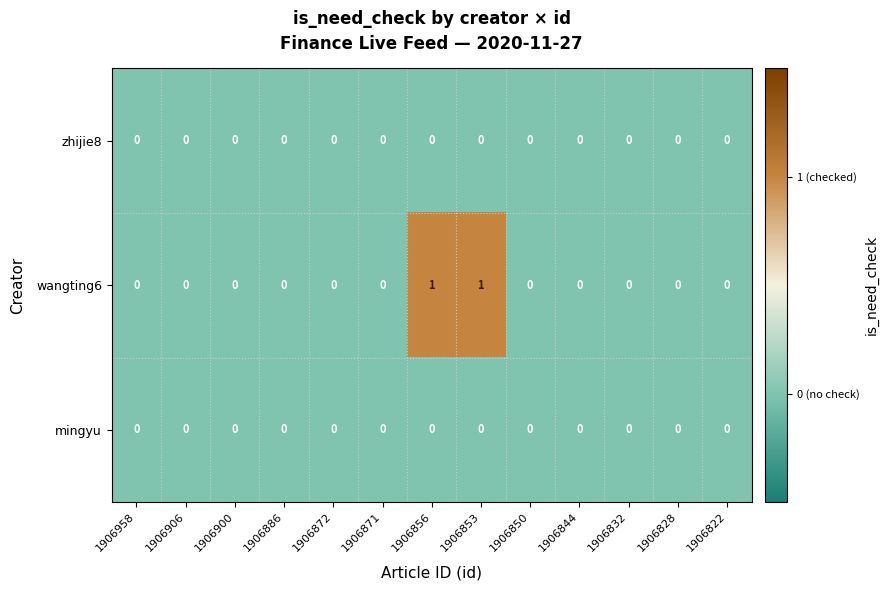

Which series has the largest range (max minus min)?

wangting6